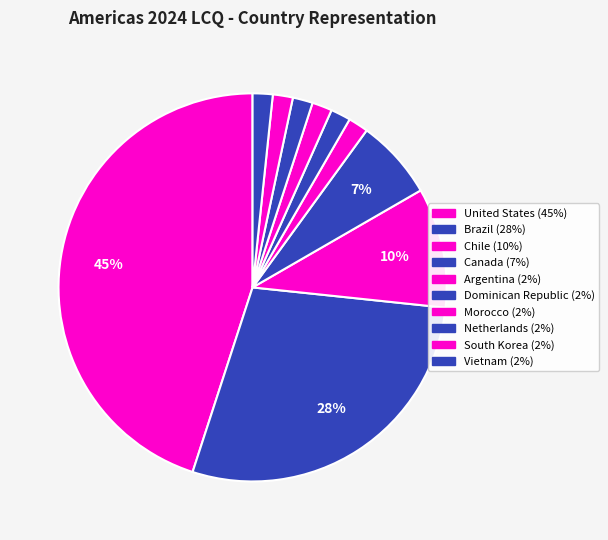

Approximately how many times larger is the value at Netherlands compared to Vietnam?

1.0